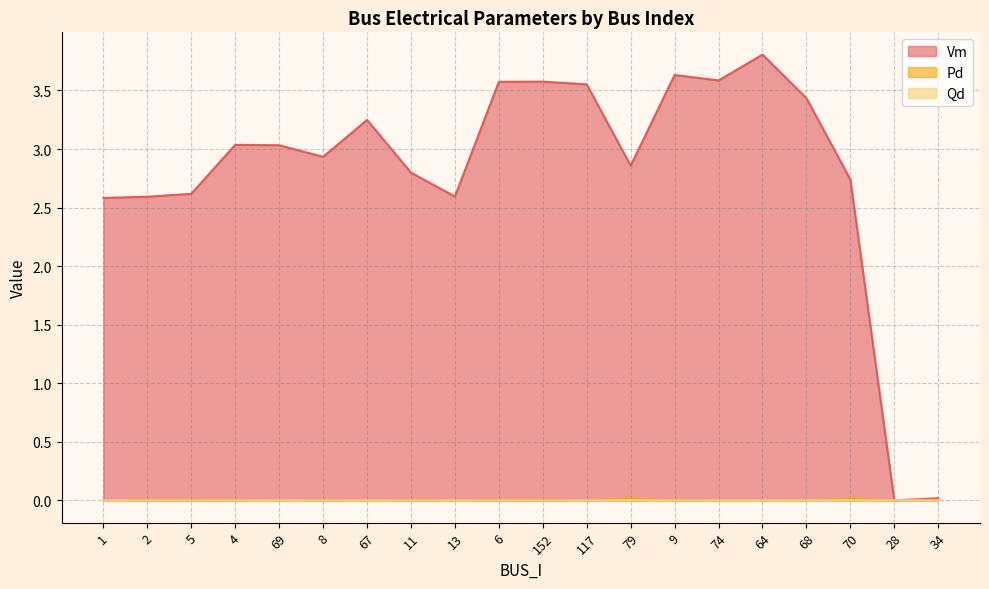

True or false: Qd and Vm cross at least once.

False